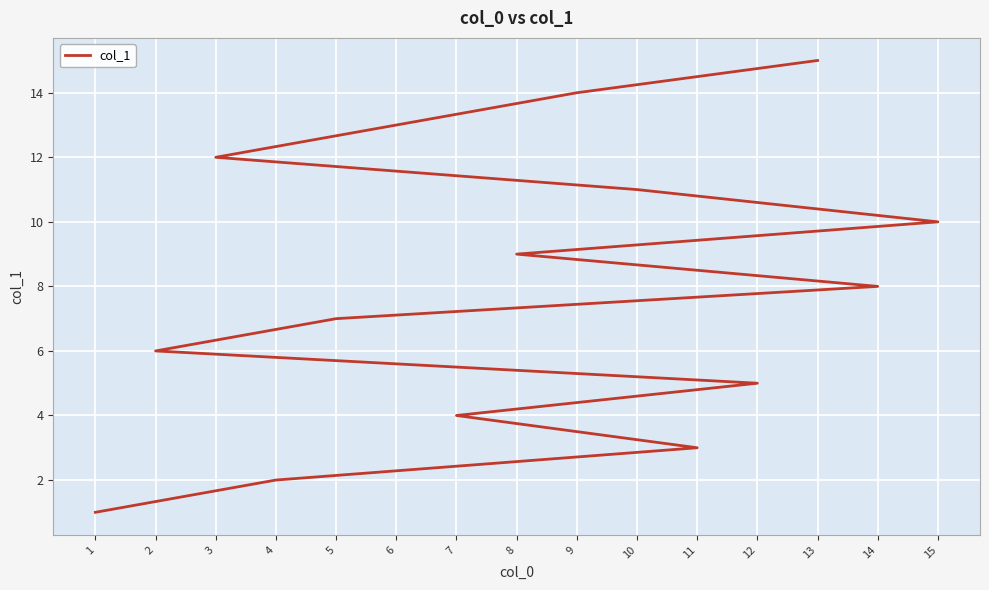

Is it true that the value at 5 is 10?

False